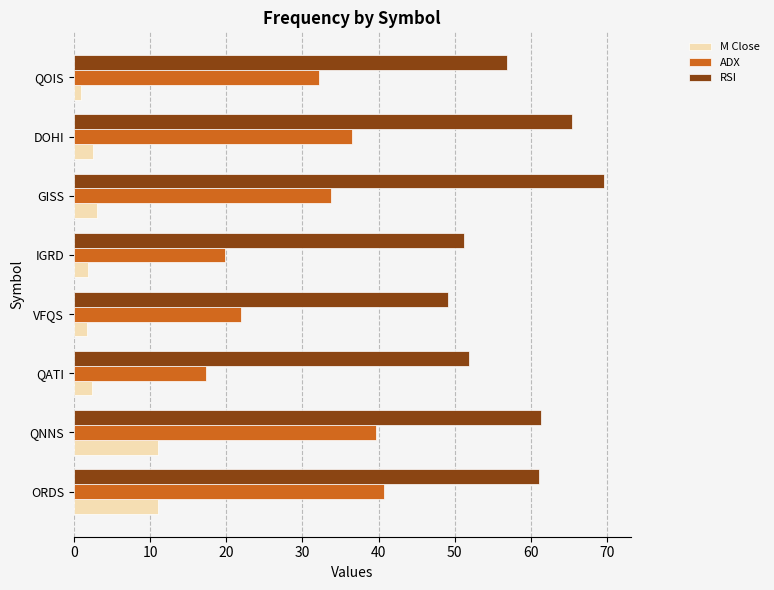

What is the difference between the maximum and minimum values in the M Close series?

10.1